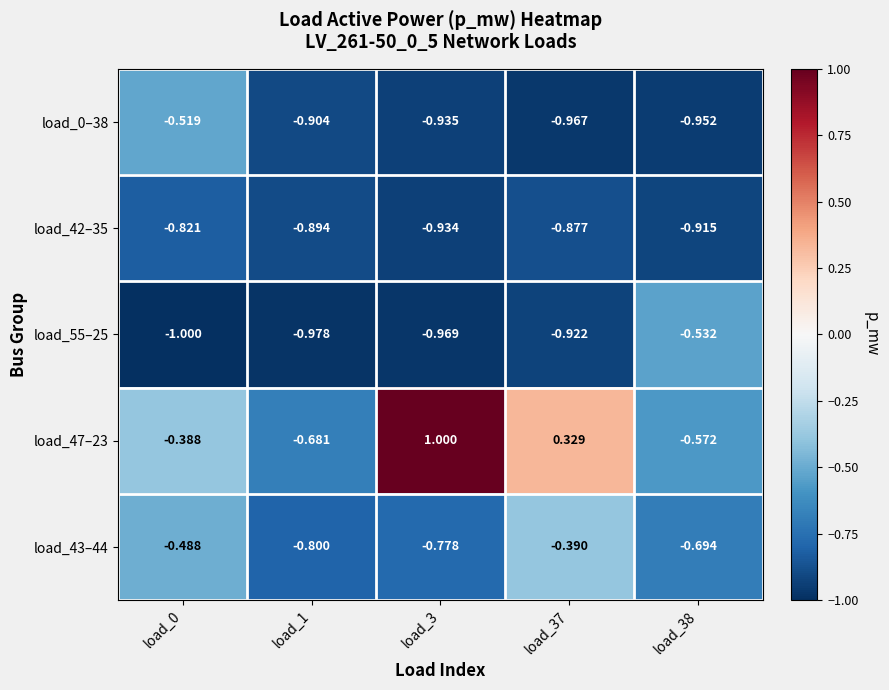

Is the value of load_42–35 at load_38 greater than the value of load_47–23 at load_38?

No